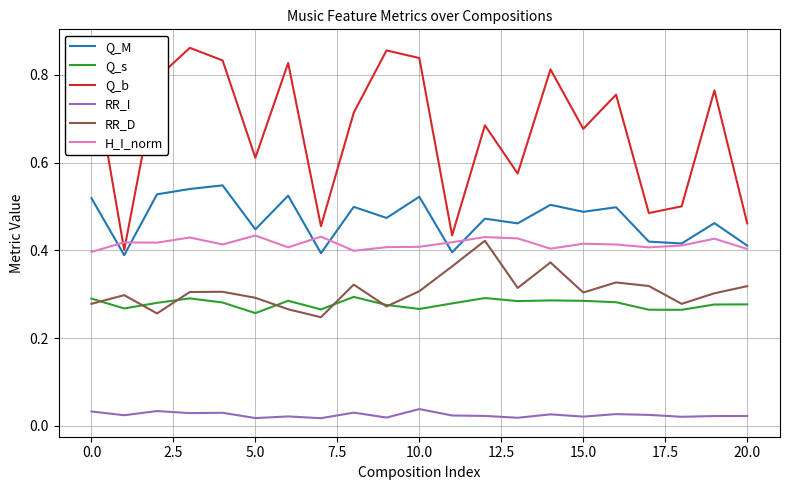

True or false: Q_b and RR_D intersect in this chart.

False